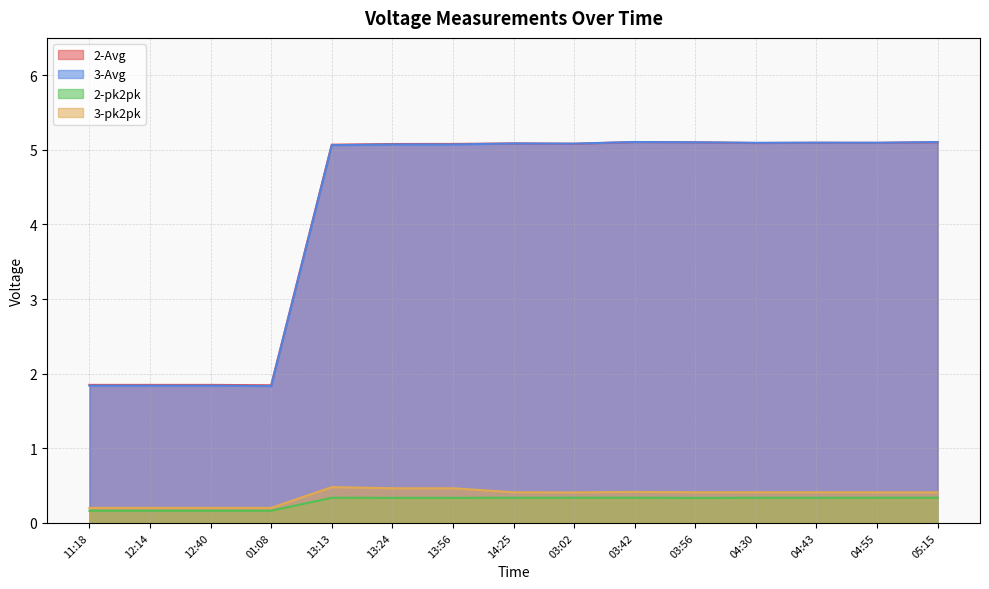

Where is 2-pk2pk nearest to the value 0?

11:18